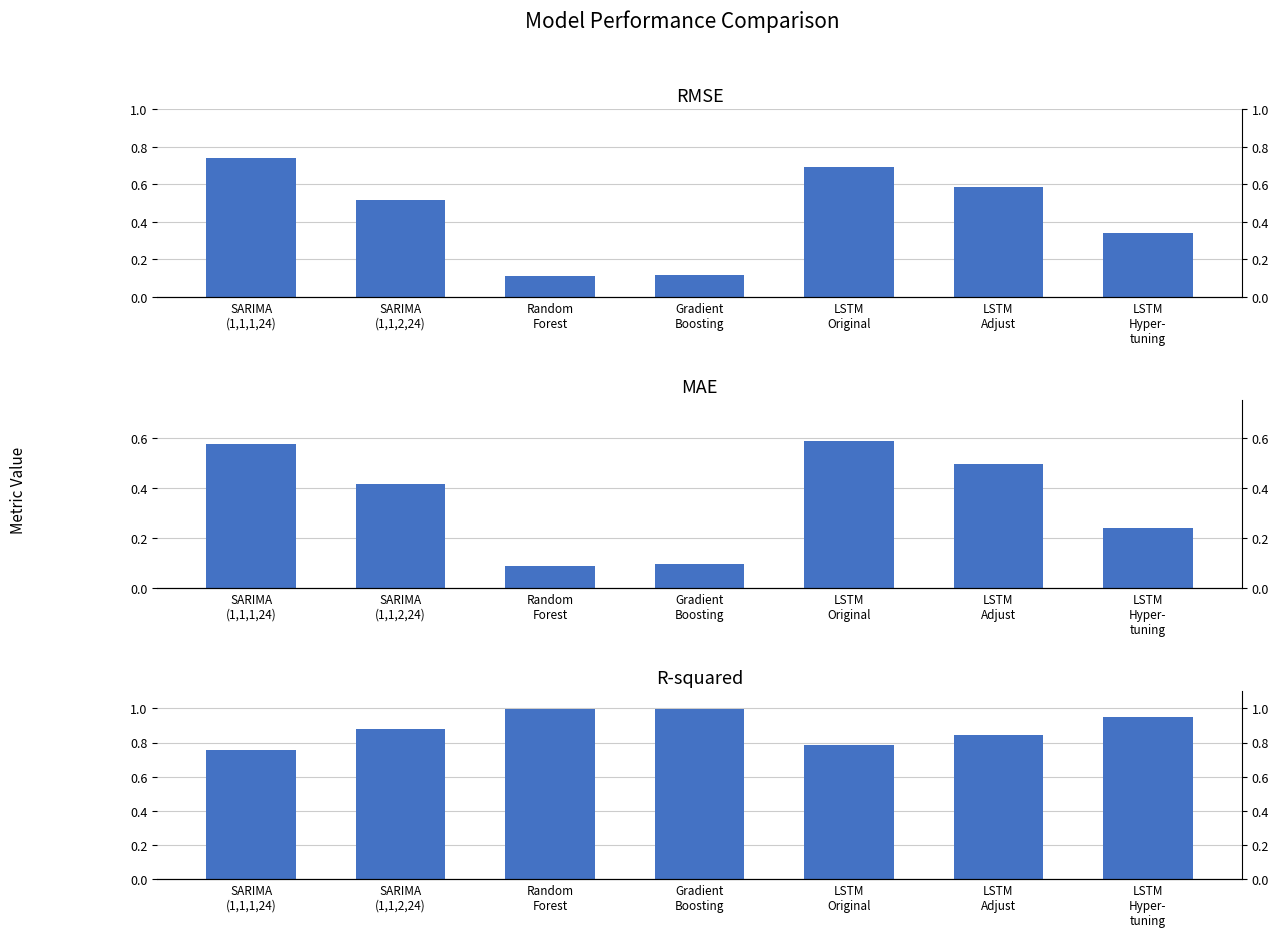

True or false: MAE has a value of 0.6 at SARIMA
(1,1,1,24).

True